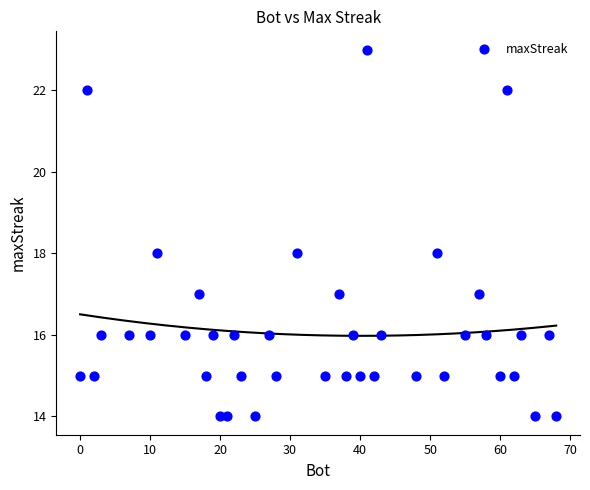

What is the range of X values (max minus min)?

68